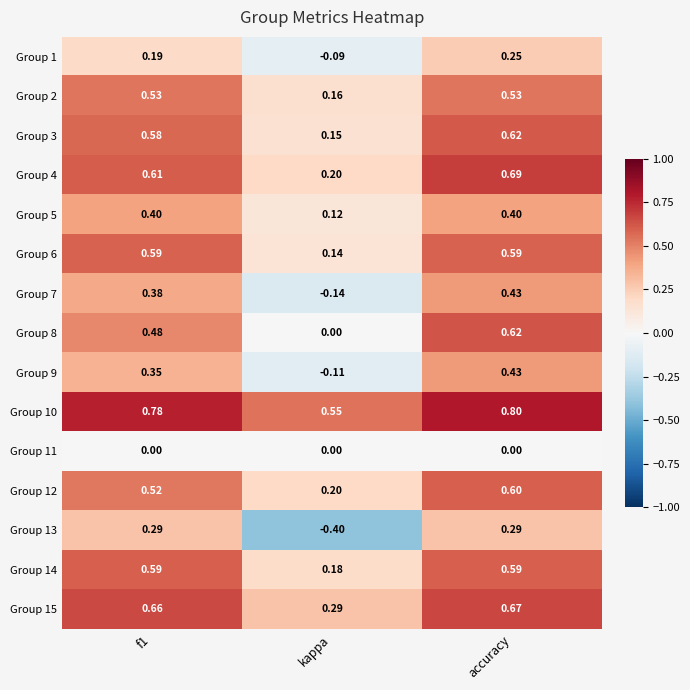

At which category is the sum across all series the highest?

accuracy